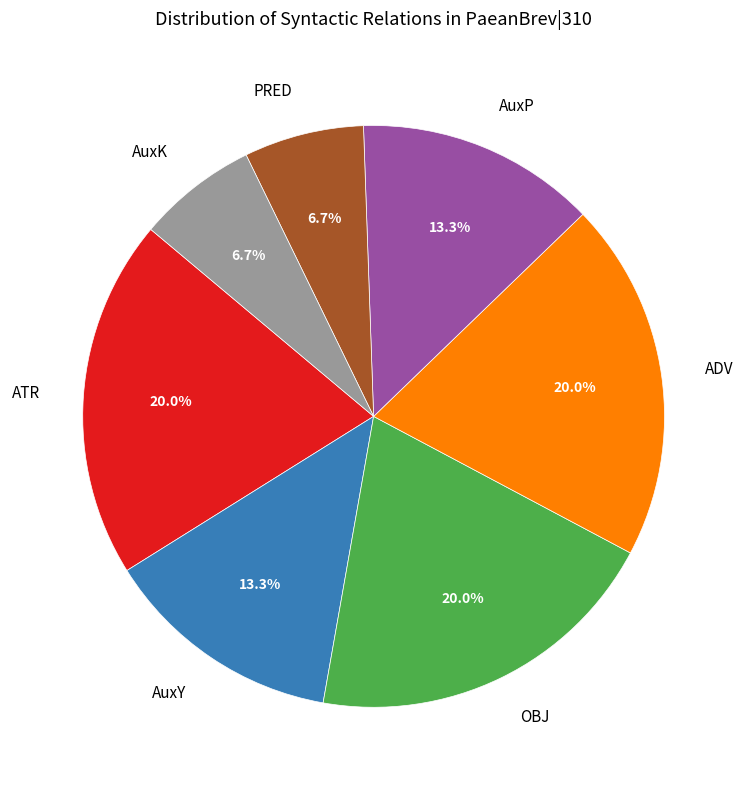

How much of the chart is everything except AuxP?

86.7%